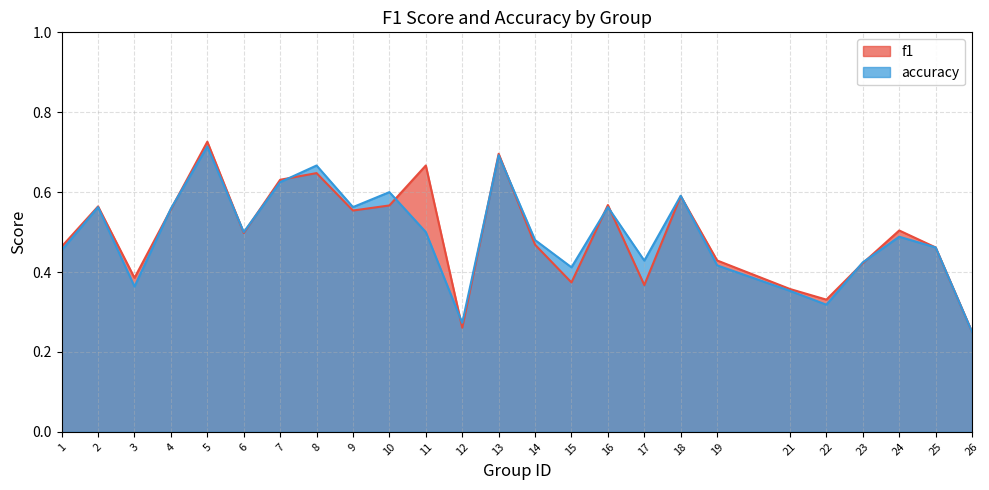

What is the lowest value of the accuracy series?

0.2